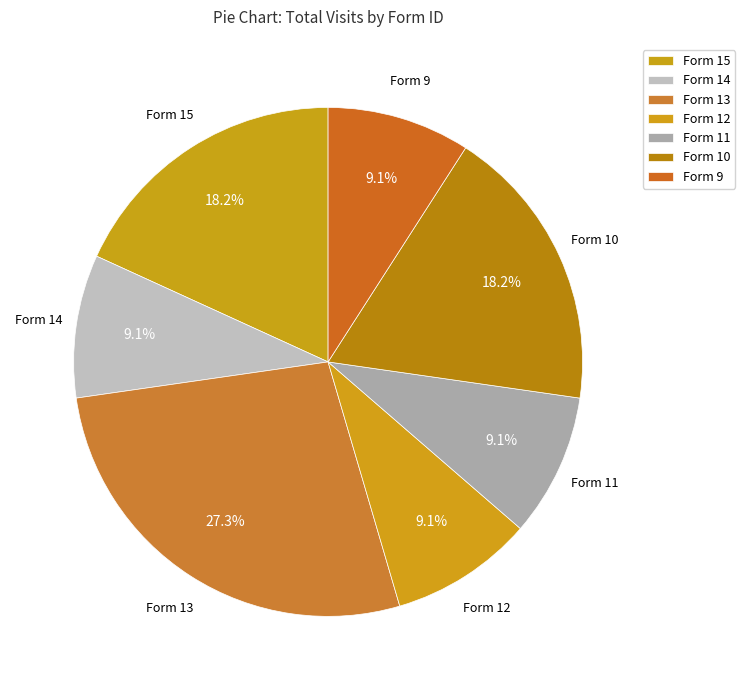

Is there a majority slice in this chart?

No